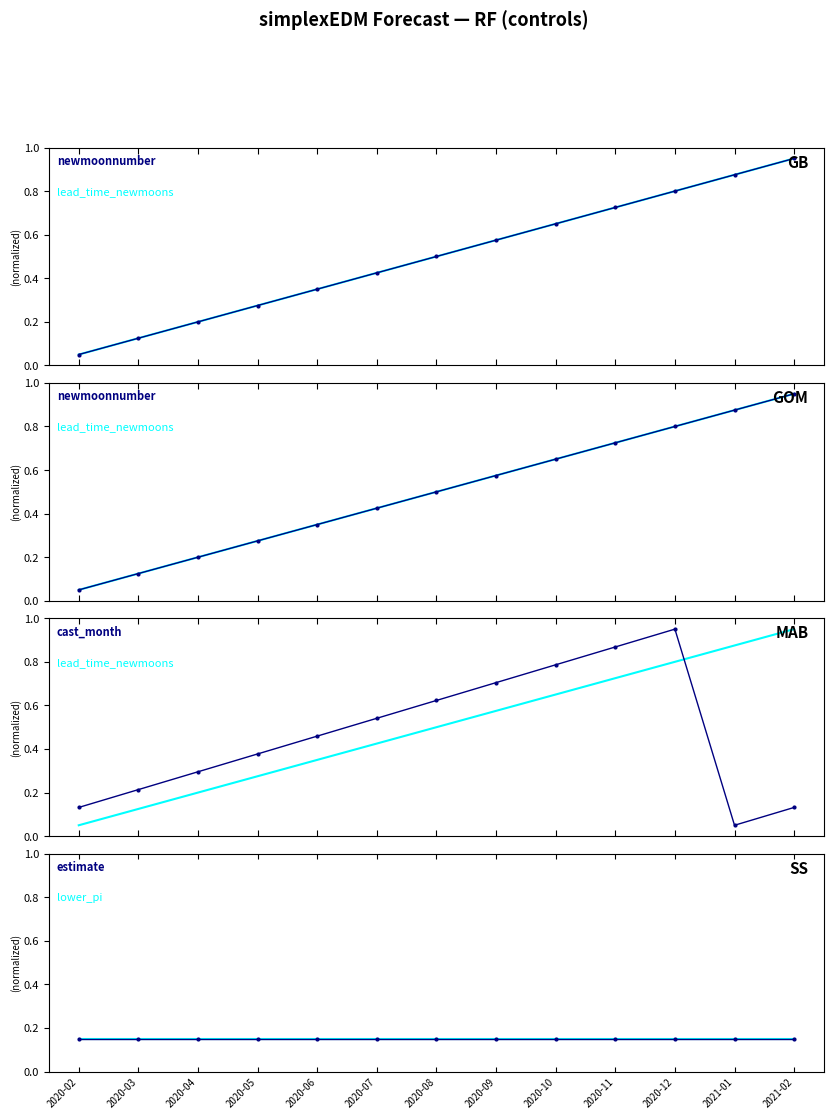

Reading left to right, extract all data points from this chart.

lead_time_newmoons: 0.1	0.1	0.2	0.3	0.3	0.4	0.5	0.6	0.7	0.7	0.8	0.9	1.0
newmoonnumber: 0.1	0.1	0.2	0.3	0.3	0.4	0.5	0.6	0.7	0.7	0.8	0.9	1.0
cast_month: 0.1	0.2	0.3	0.4	0.5	0.5	0.6	0.7	0.8	0.9	1.0	0.1	0.1
lower_pi: 0.1	0.1	0.1	0.1	0.1	0.1	0.1	0.1	0.1	0.1	0.1	0.1	0.1
estimate: 0.1	0.1	0.1	0.1	0.1	0.1	0.1	0.1	0.1	0.1	0.1	0.1	0.1